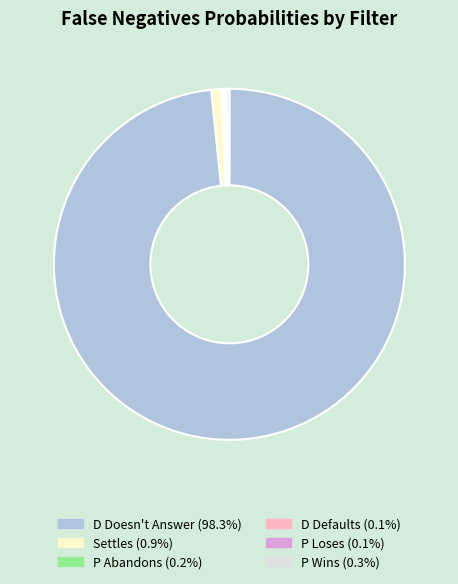

Do Settles and D Doesn't Answer together represent more than half of the pie?

Yes